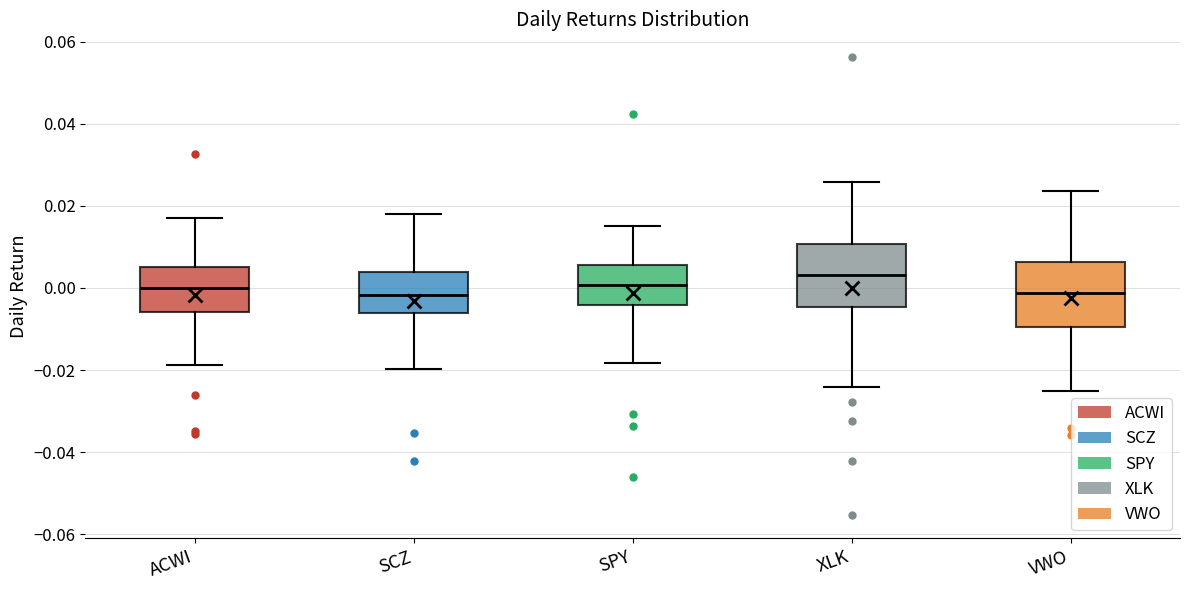

Reading left to right, read every box against the y-axis: the position of its median line, the range the box covers, and the ends of its whiskers. The values are not printed on the chart, so give them approximately, as read against the axis.

ACWI: median 0.000, box -0.006 to 0.004, whiskers -0.018 to 0.018
SCZ: median -0.002, box -0.006 to 0.004, whiskers -0.020 to 0.018
SPY: median 0.000, box -0.004 to 0.006, whiskers -0.018 to 0.016
XLK: median 0.004, box -0.004 to 0.010, whiskers -0.024 to 0.026
VWO: median -0.002, box -0.010 to 0.006, whiskers -0.026 to 0.024